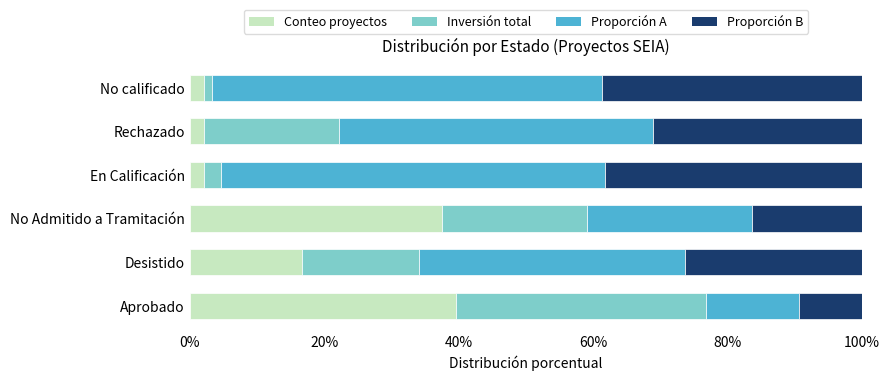

What is the highest value of the Conteo proyectos series?

39.6